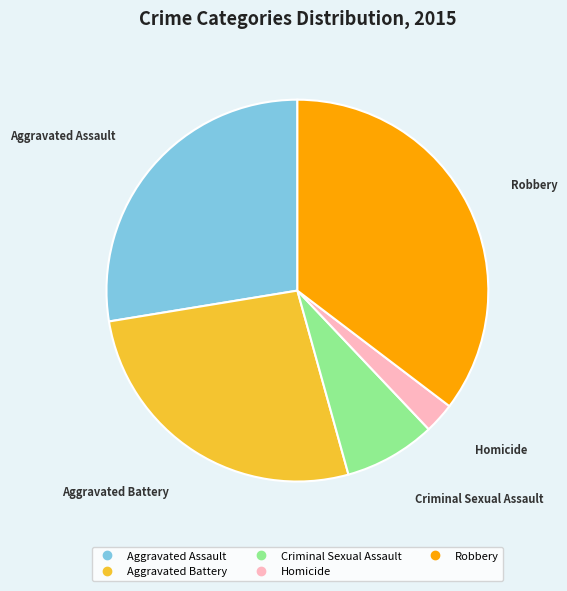

How many slices are in this pie chart?

5